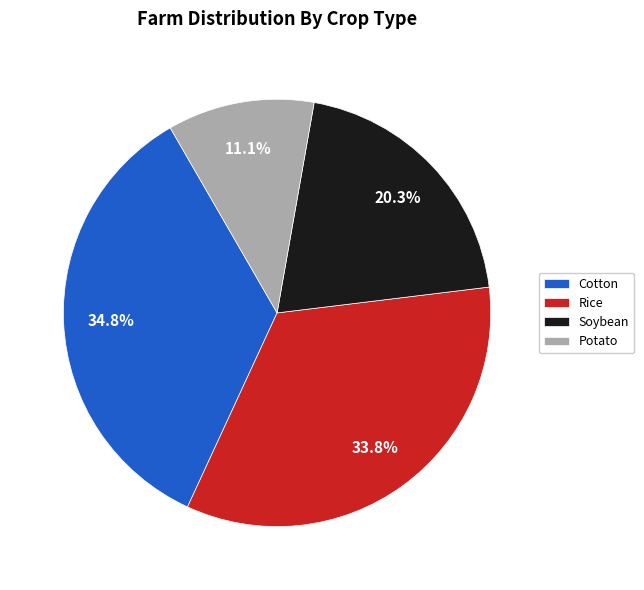

What is the ratio of the value at Potato to the value at Cotton?

0.3